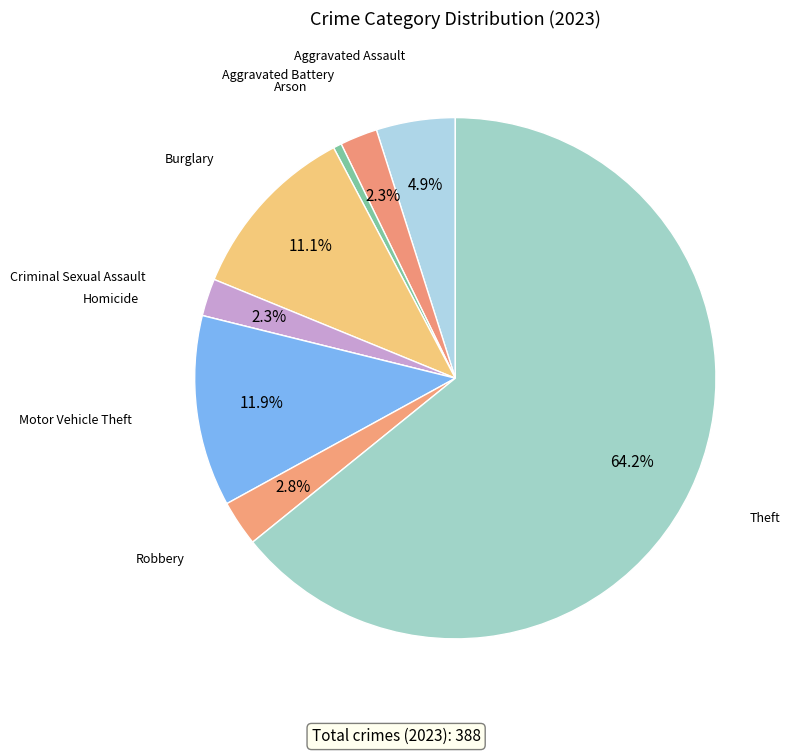

Is there any slice that represents more than half of the pie?

Yes